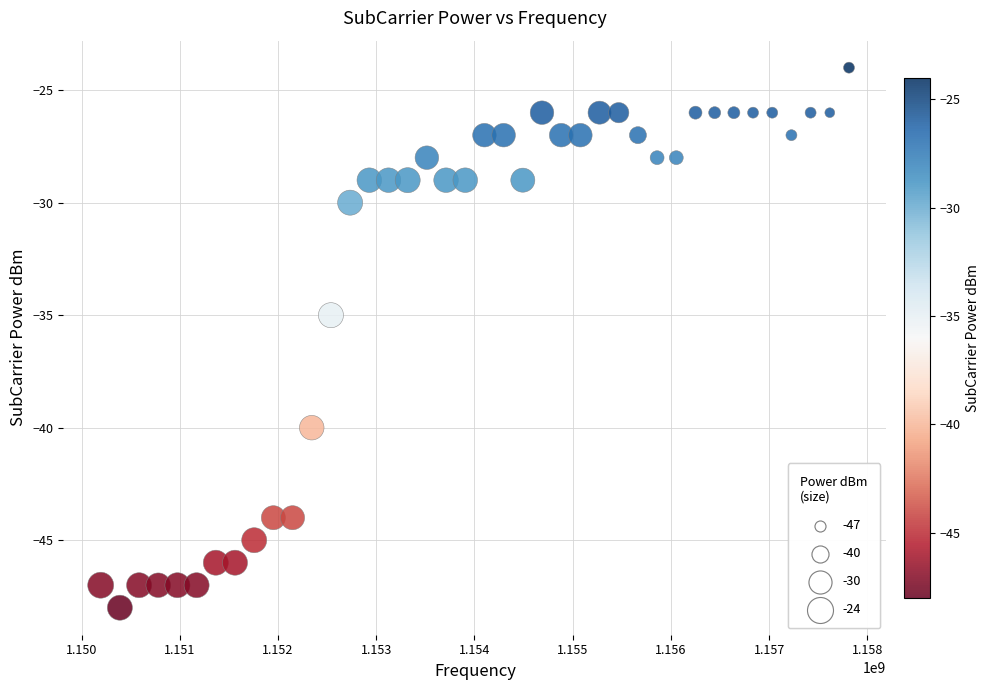

What Y value in the scatter plot is closest to -36?

-35